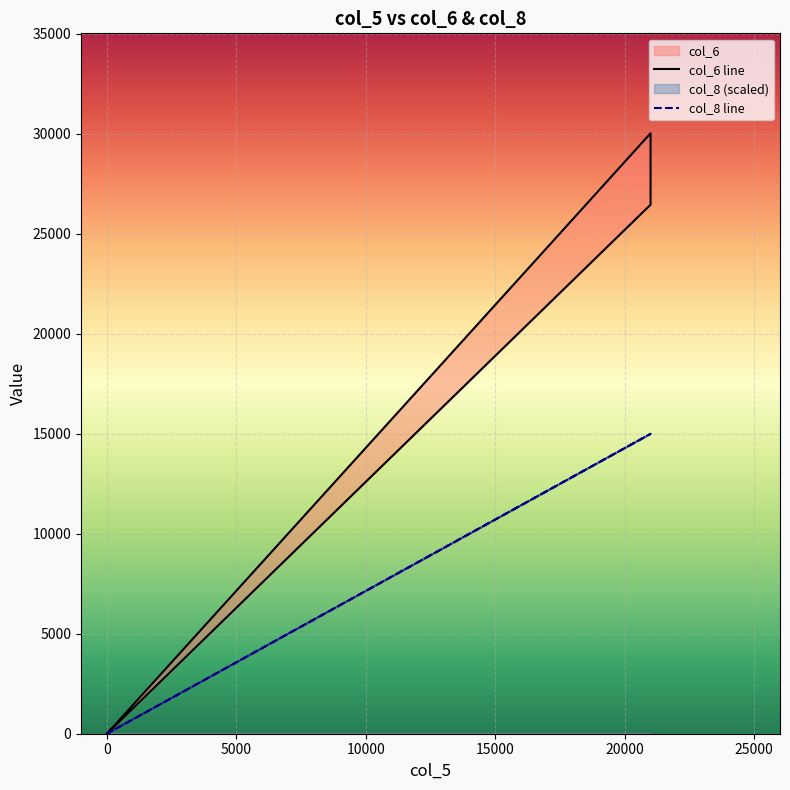

What is the average value of the col_6 series?

2824